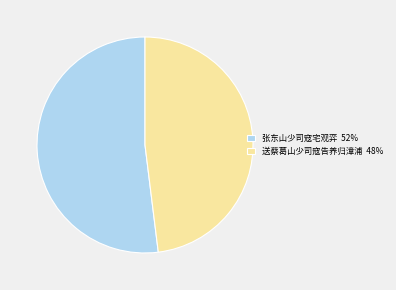

Rank the categories by value from highest to lowest.

张东山少司寇宅观弈, 送蔡葛山少司寇告养归漳浦